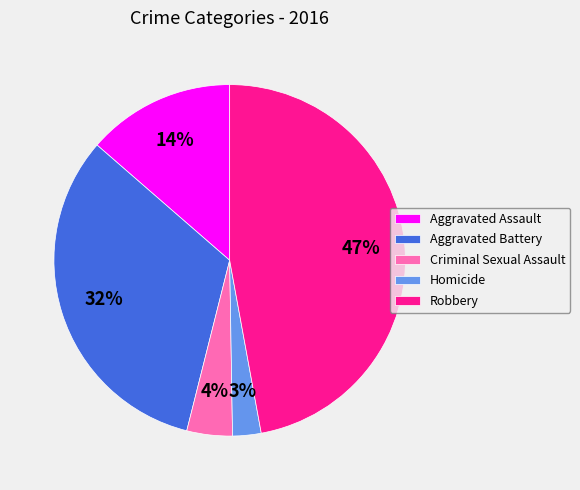

Does any single category account for the majority?

No